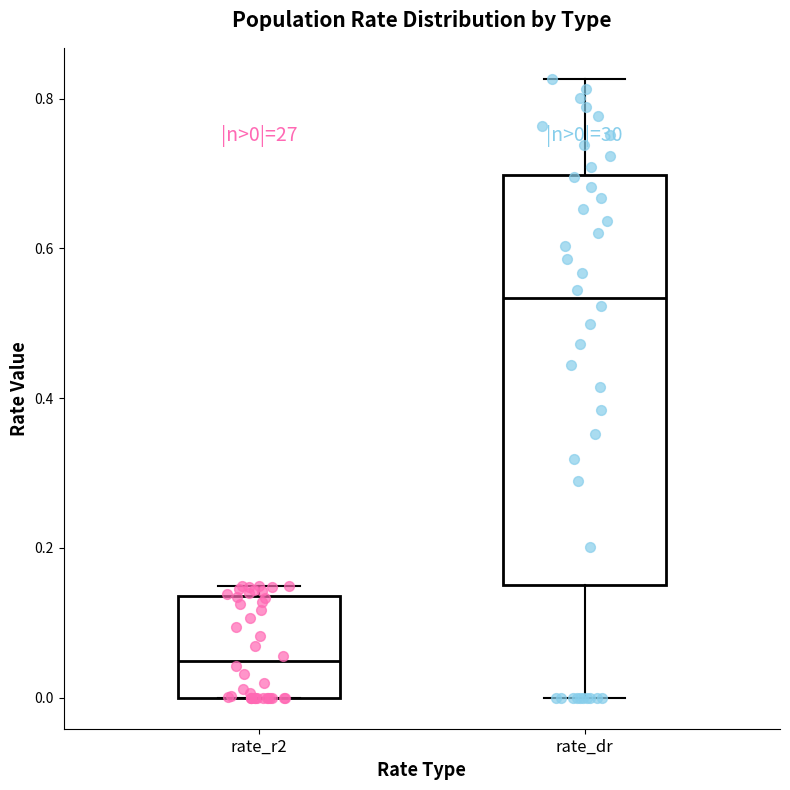

Which box is the tallest, from its lower edge to its upper edge?

rate_dr